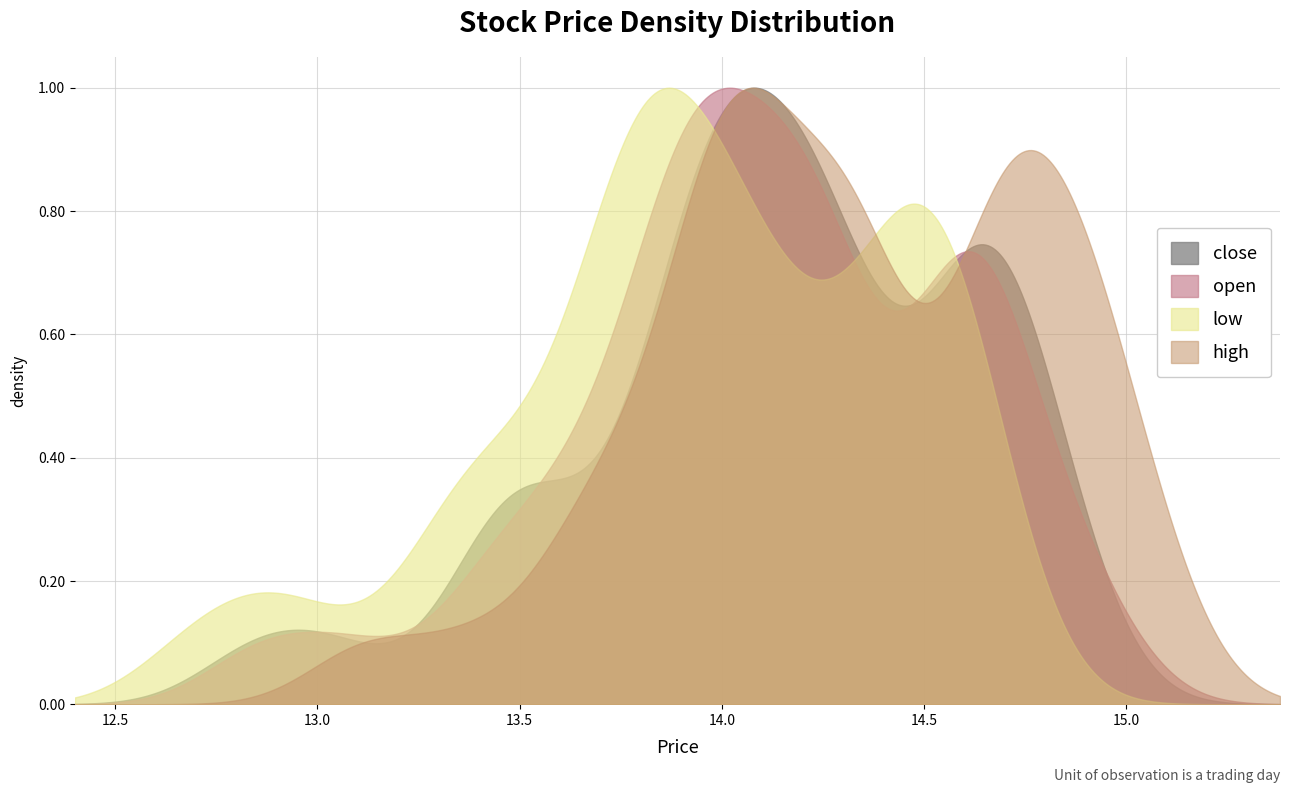

Count the number of data series in this chart.

4